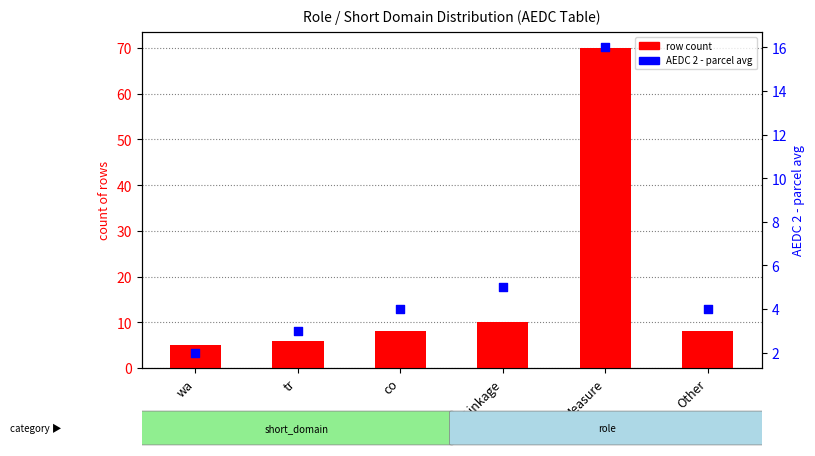

Which series has the largest total across all categories?

row count